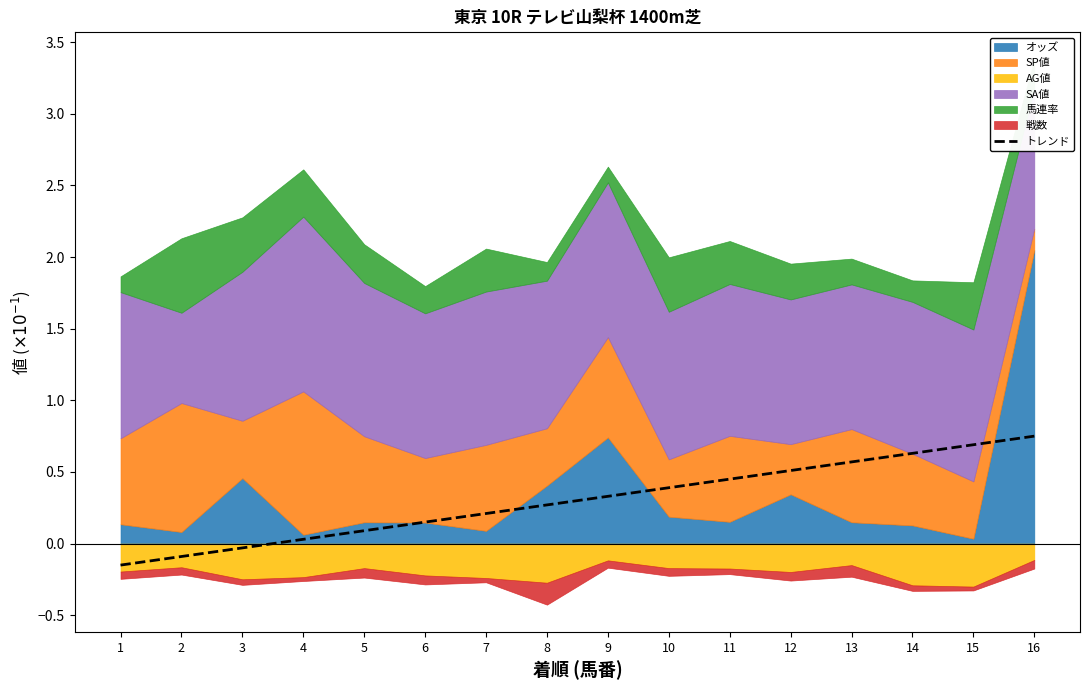

Reading left to right, extract all data points from this chart.

-0.1	-0.1	-0.0	0.0	0.1	0.1	0.2	0.3	0.3	0.4	0.4	0.5	0.6	0.6	0.7	0.8